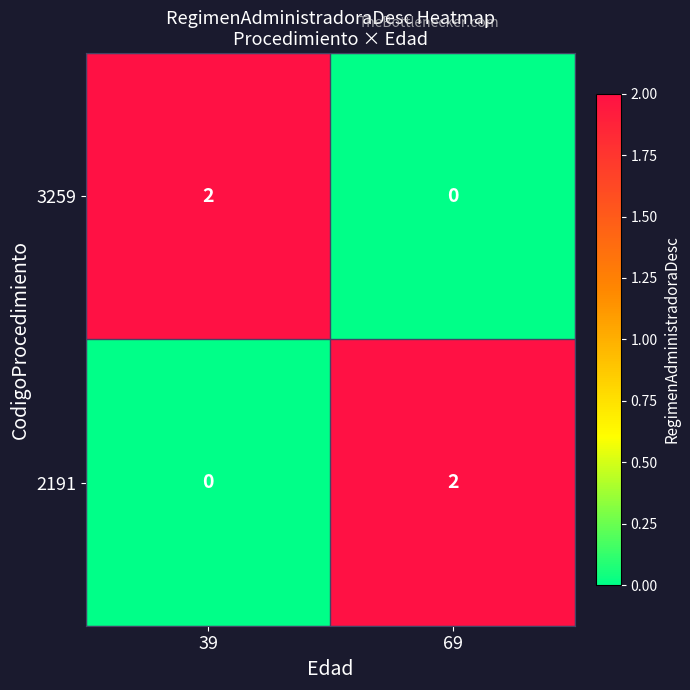

Reading left to right, extract all data points from this chart.

3259: 39=2	69=0
2191: 39=0	69=2